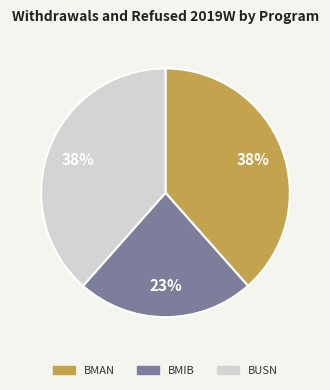

To the nearest percent, what is the difference between the BMIB and BMAN slice percentages?

15%